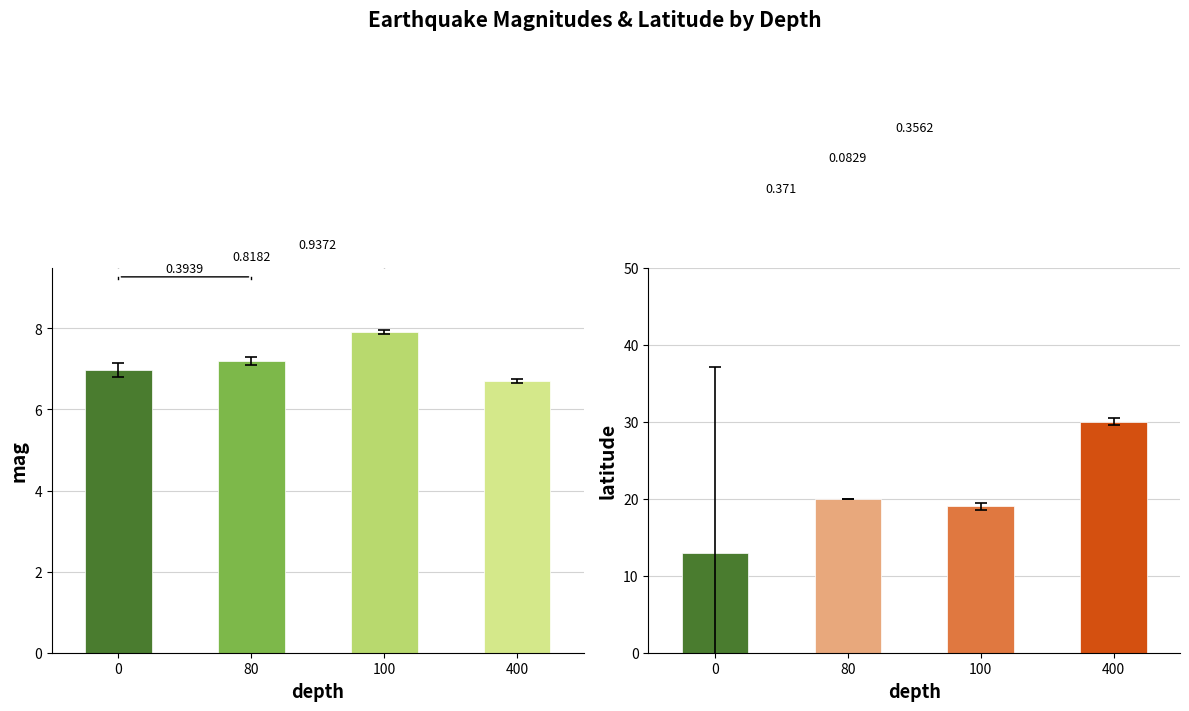

Which has a higher value, 80 or 400?

80